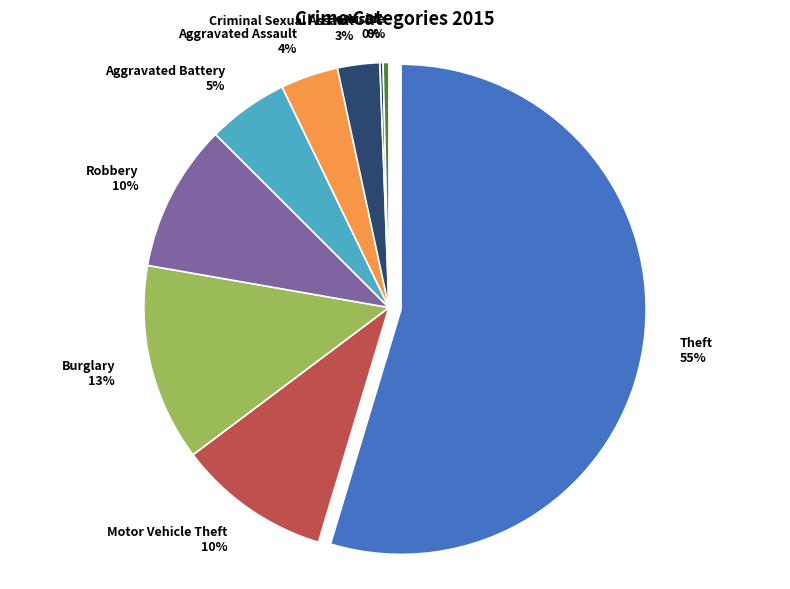

Which slice represents more than half of the pie?

Theft